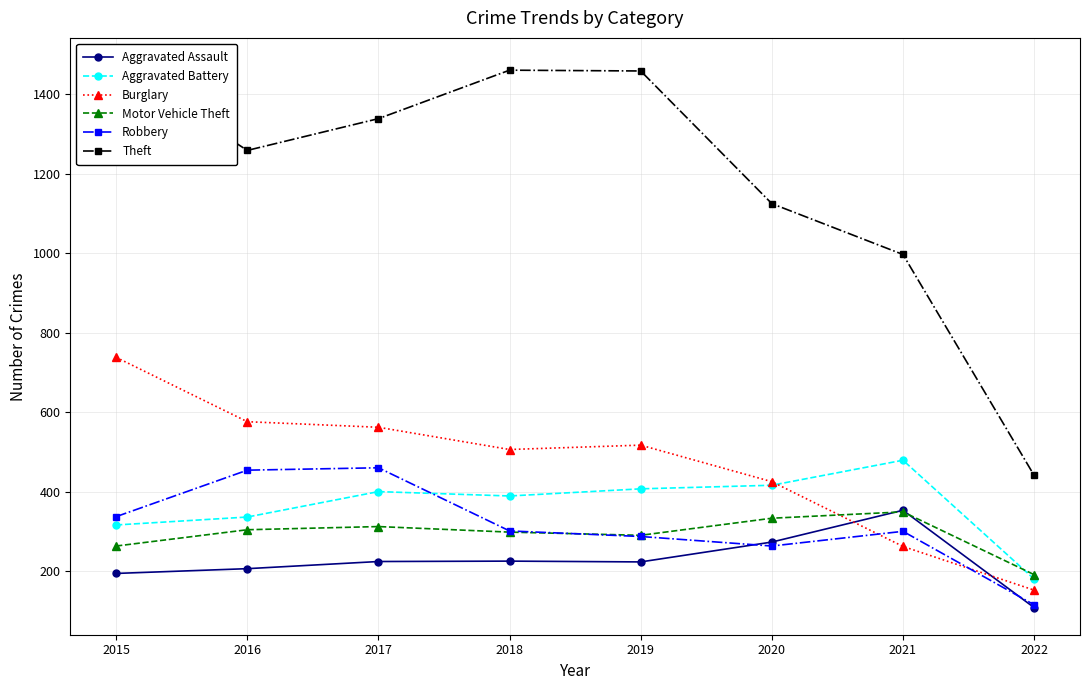

Which category has the lowest value in the Robbery series?

2022